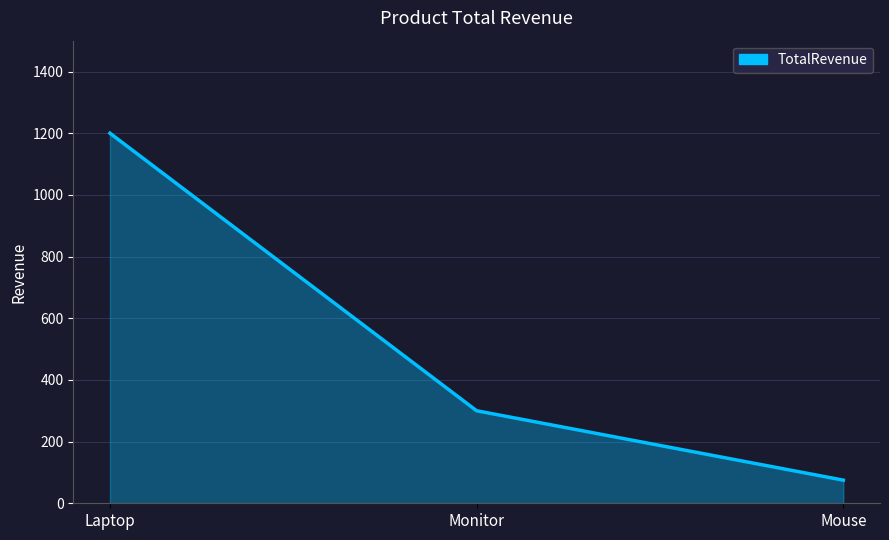

What is the approximate value at Laptop, to the nearest 10?

1200